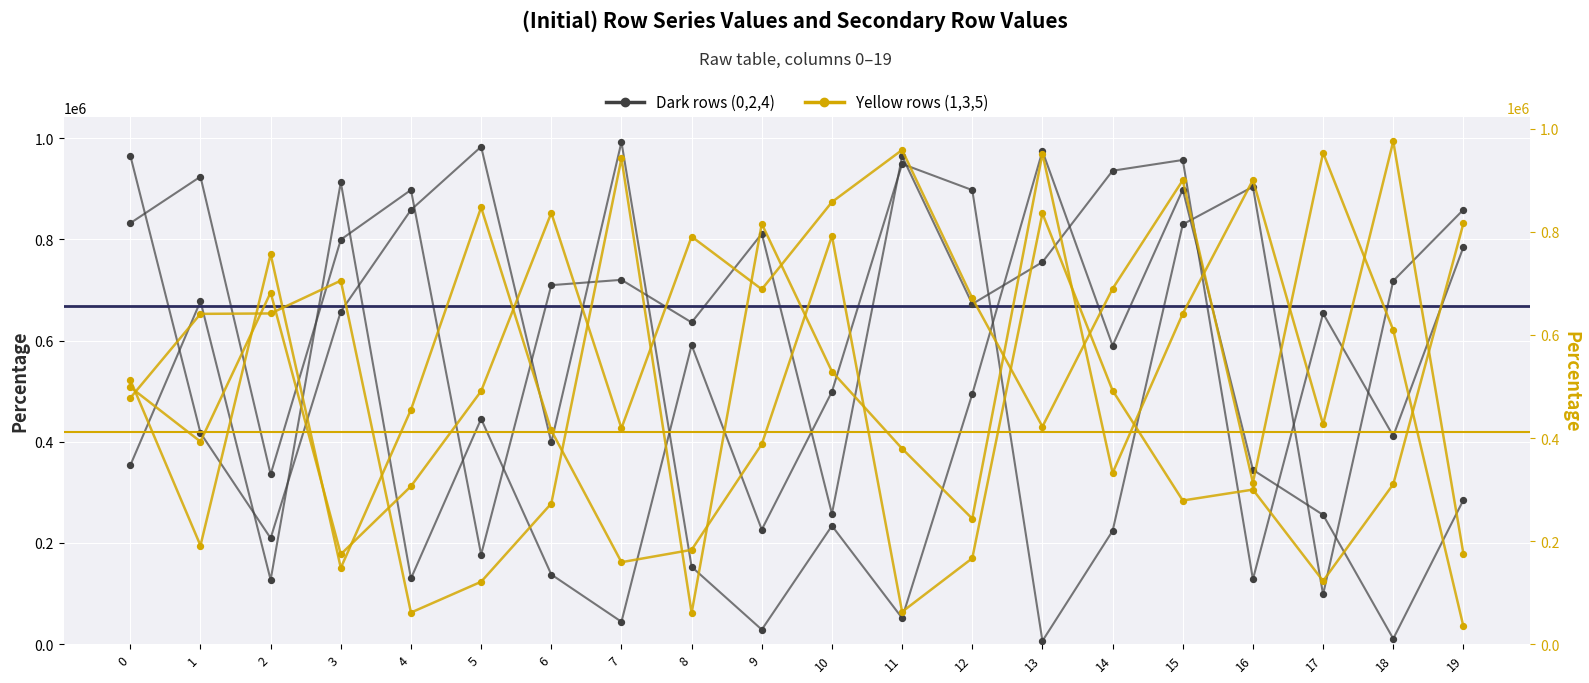

At which category is the sum across all series the highest?

15